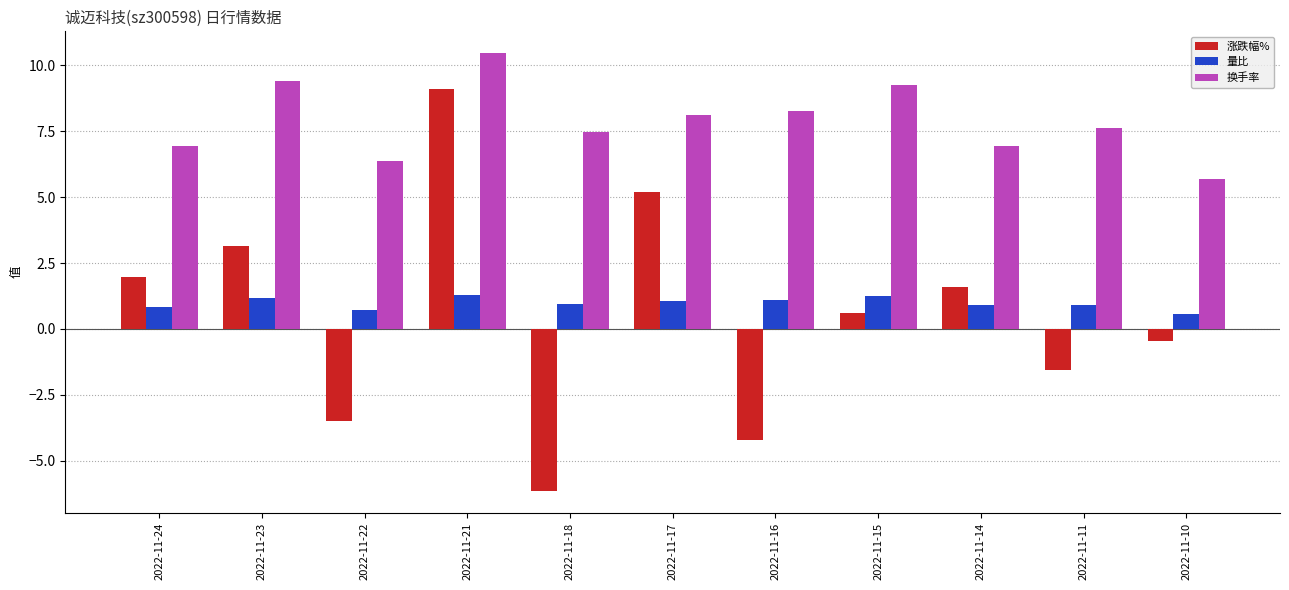

What are all the series names shown in the legend?

涨跌幅%, 量比, 换手率